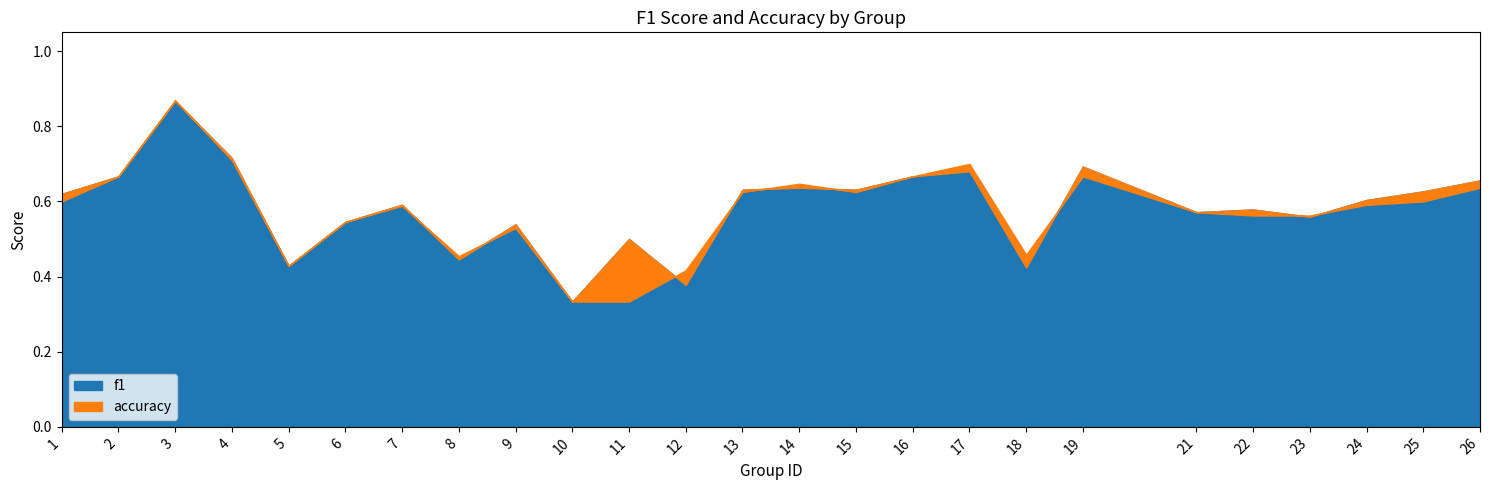

Reading left to right, list all the values displayed in this chart.

f1: 0.6	0.7	0.9	0.7	0.4	0.5	0.6	0.4	0.5	0.3	0.5	0.4	0.6	0.6	0.6	0.7	0.7	0.4	0.7	0.6	0.6	0.6	0.6	0.6	0.7
accuracy: 0.6	0.7	0.9	0.7	0.4	0.5	0.6	0.5	0.5	0.3	0.3	0.4	0.6	0.6	0.6	0.7	0.7	0.5	0.7	0.6	0.6	0.6	0.6	0.6	0.6